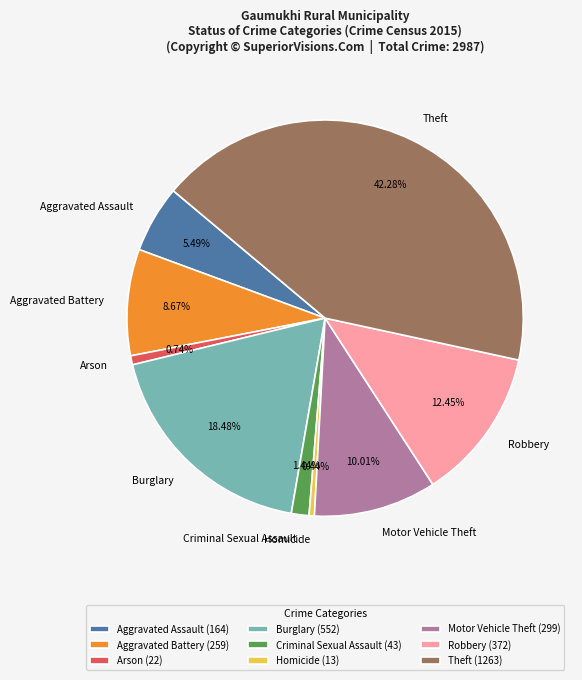

Count the number of slices in the pie.

9